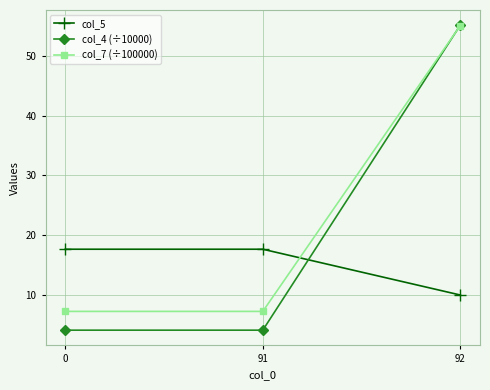

Which category has the highest value across all series?

92